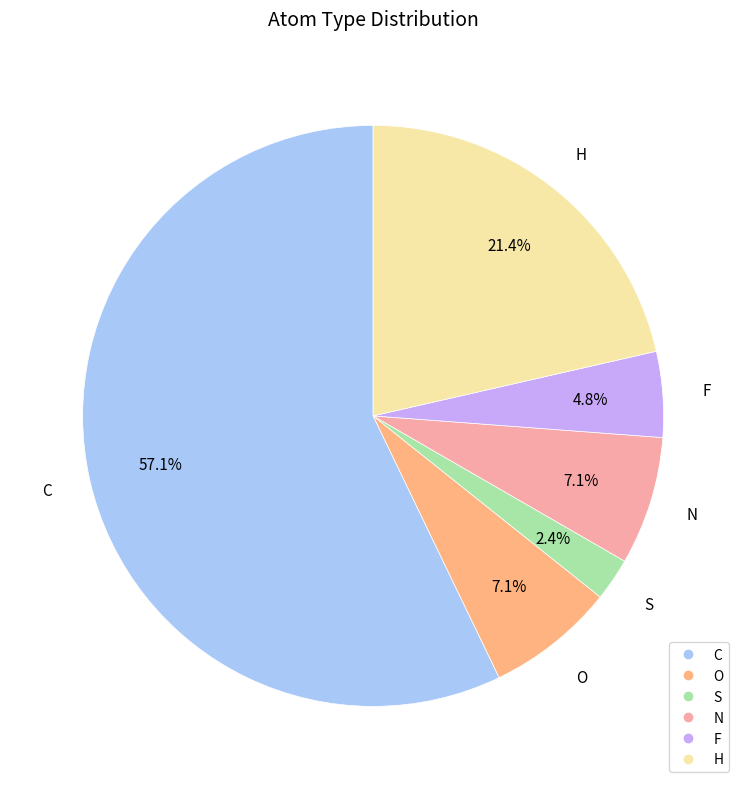

To the nearest percent, what portion does C represent?

57%